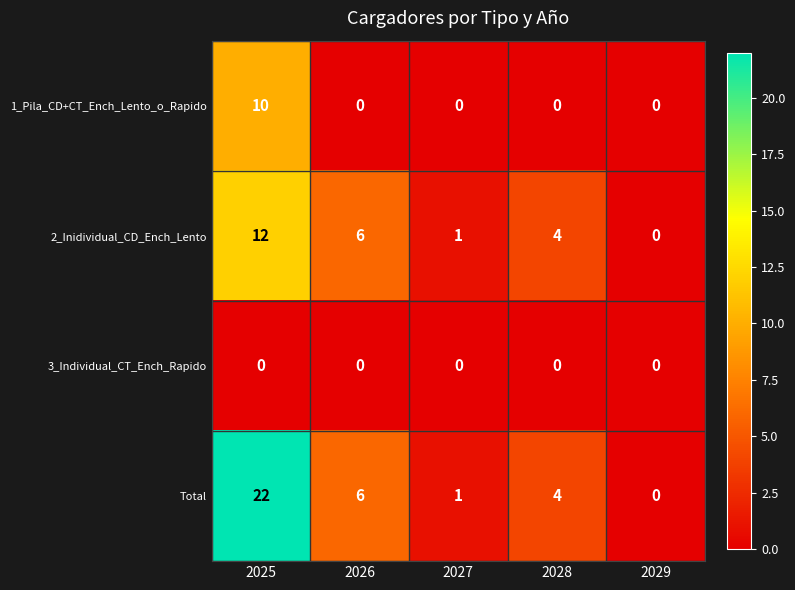

Count the number of data series in this chart.

4